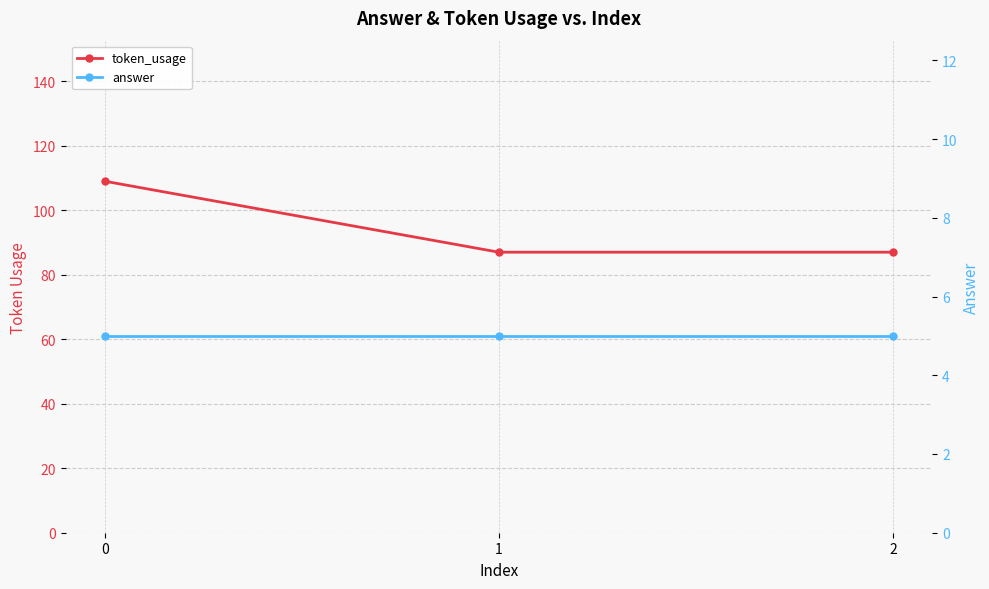

How many lines are shown in the chart?

2